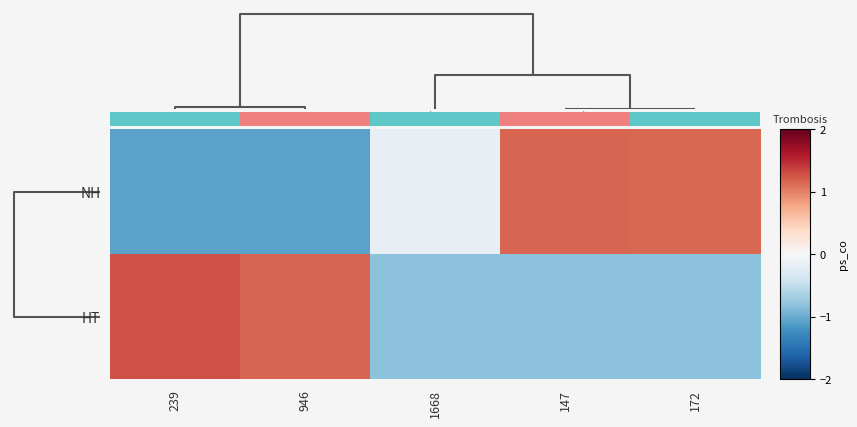

Rank the series at 172 from lowest to highest value.

HT, NH